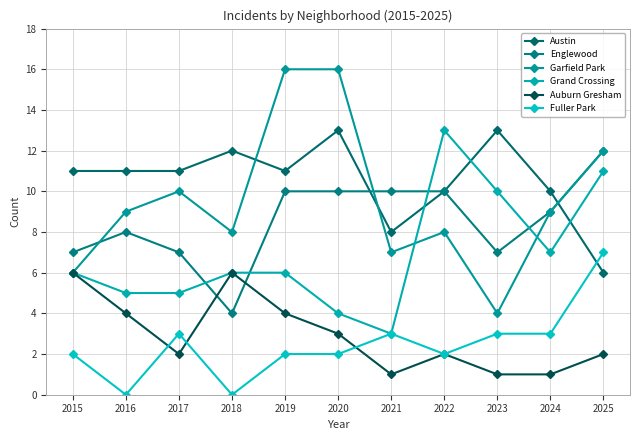

What is the total value across all series at 2019?

49